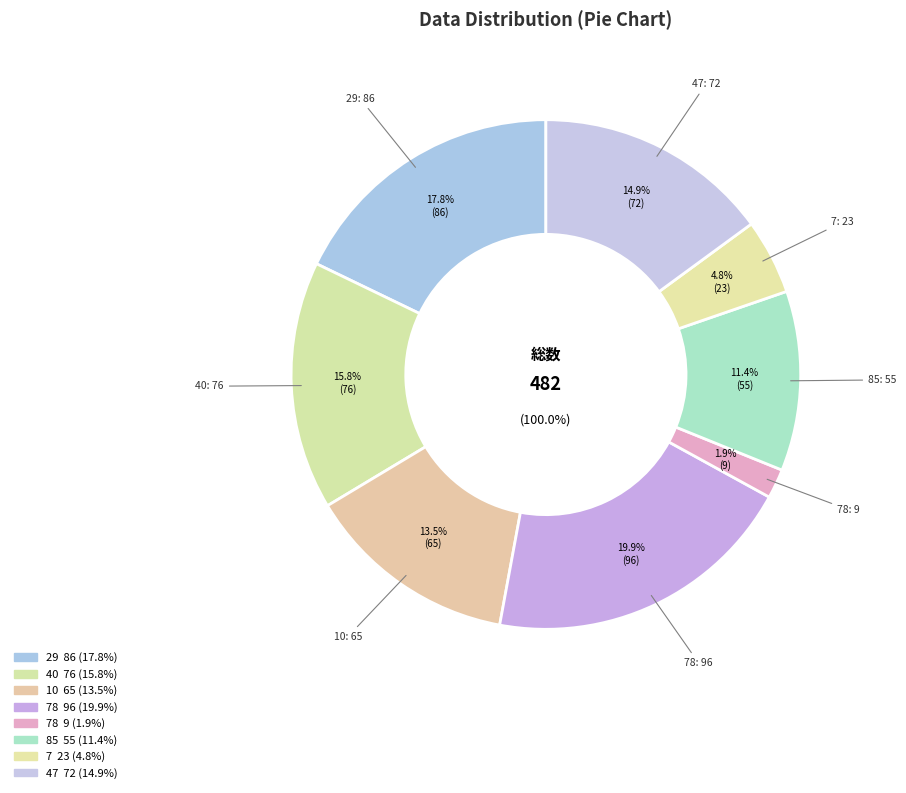

What portion of the pie excludes 29?

82.2%